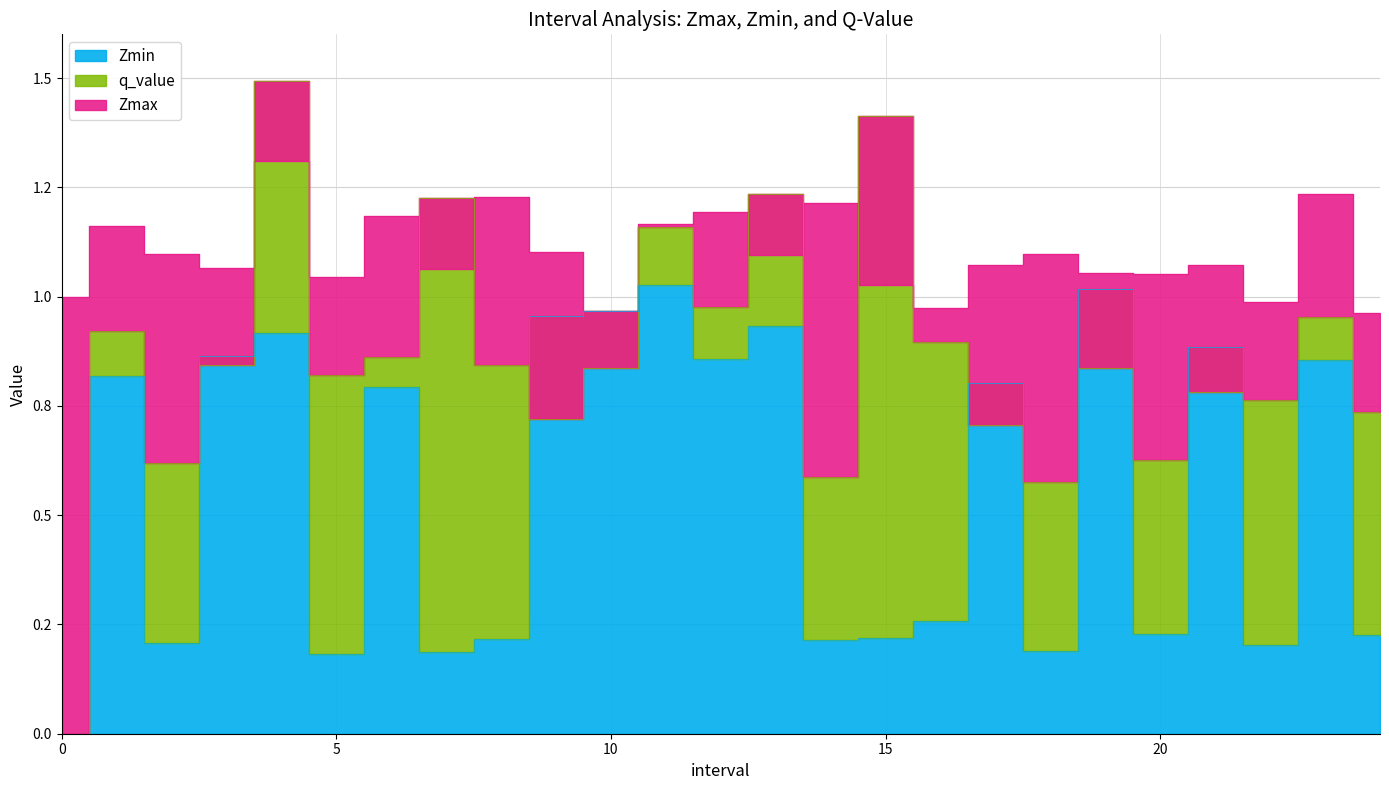

What is the value of the q_value point at the 23rd from the left?

0.8